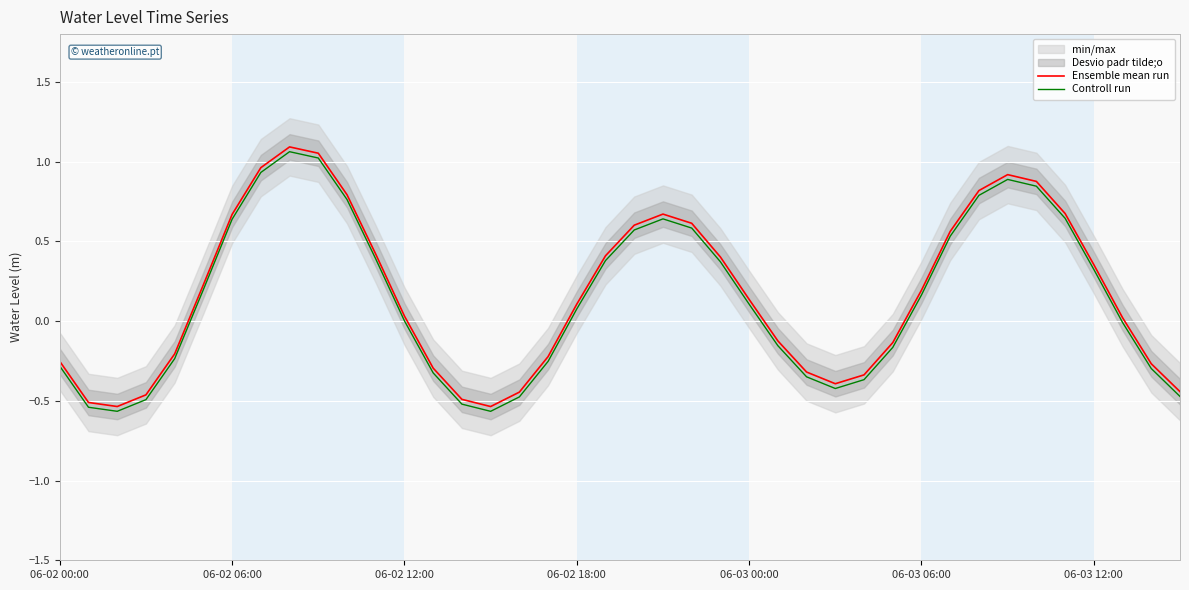

At which category is the sum across all series the highest?

8